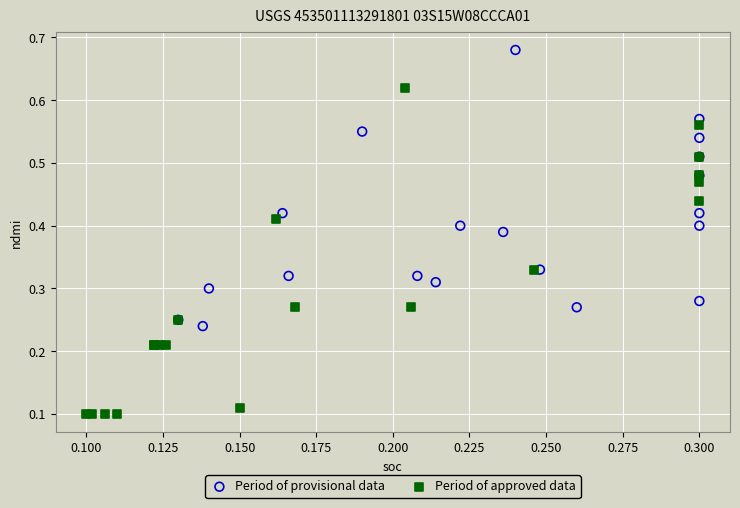

Which series contains the lowest Y value?

Period of approved data